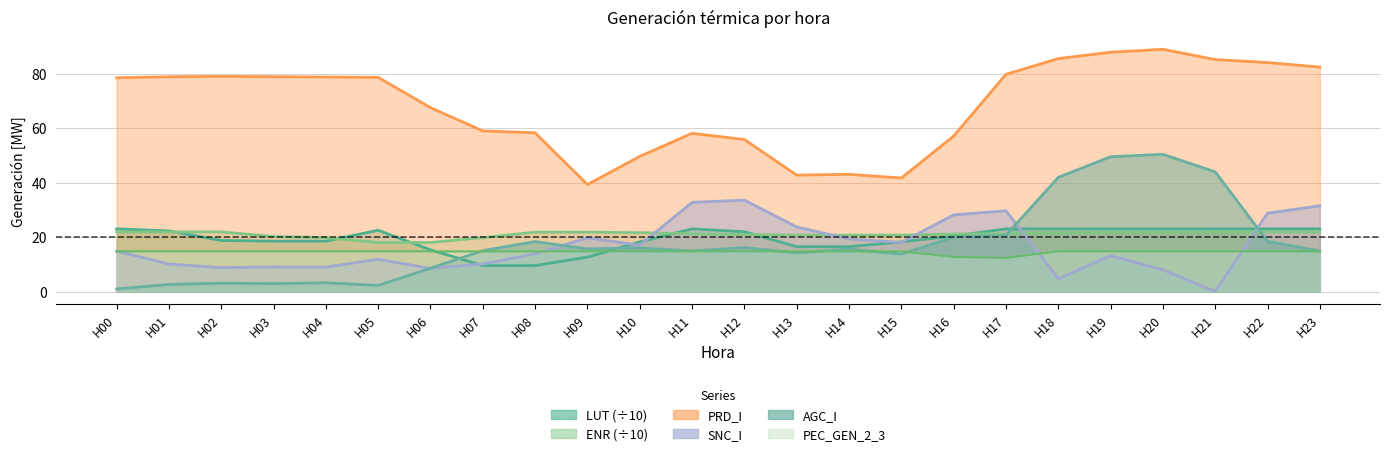

What is the greatest value displayed?

88.9